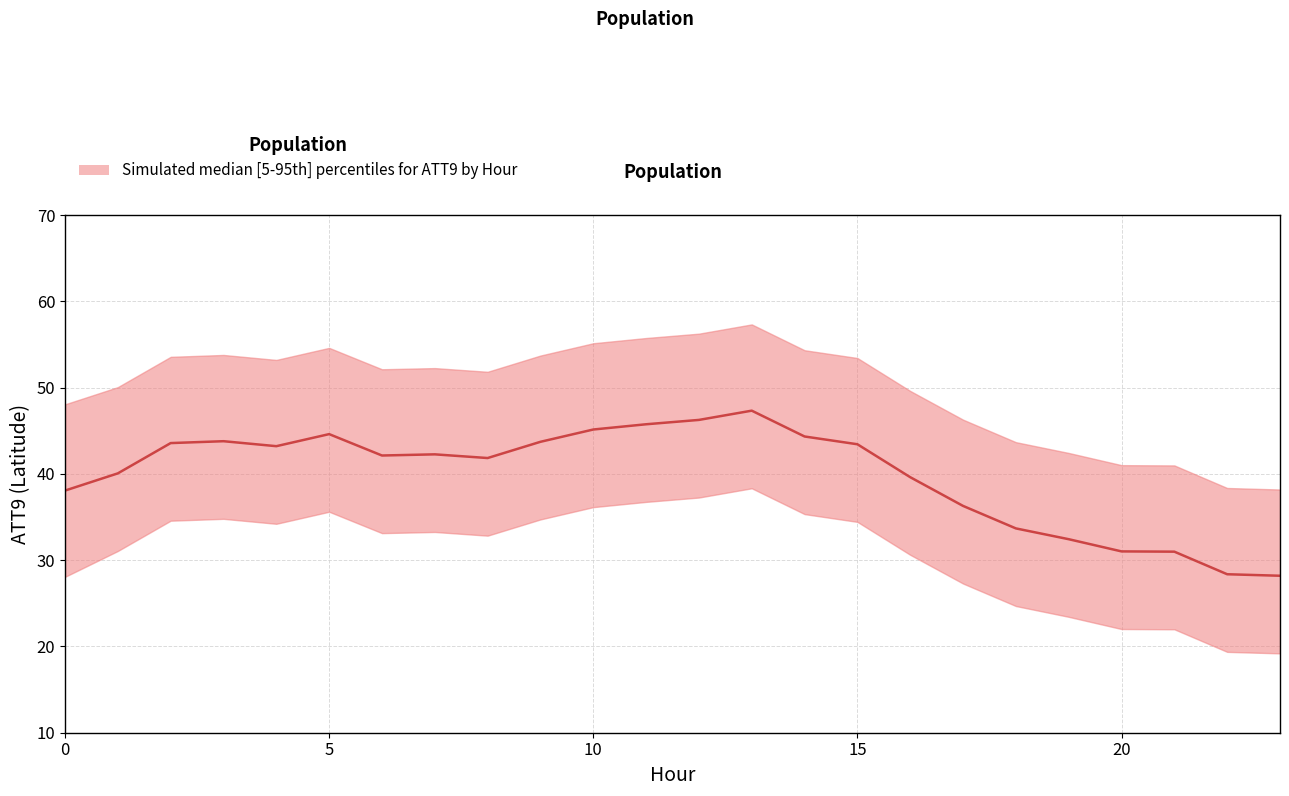

List the series in order of their overall mean, lowest first.

ATT9_lower, ATT9_median, ATT9_upper